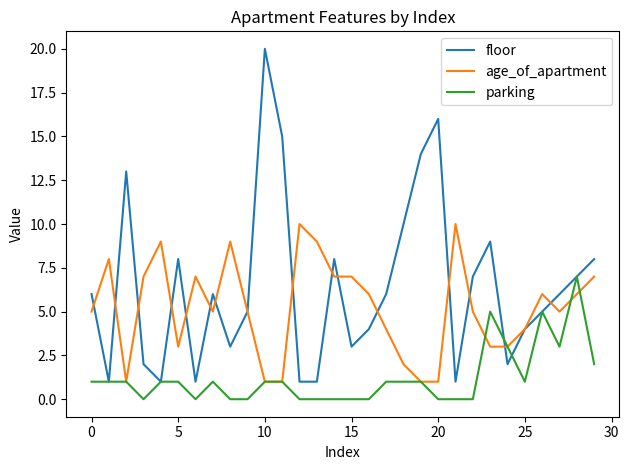

Which series ends up on top after the final intersection of parking and floor?

floor